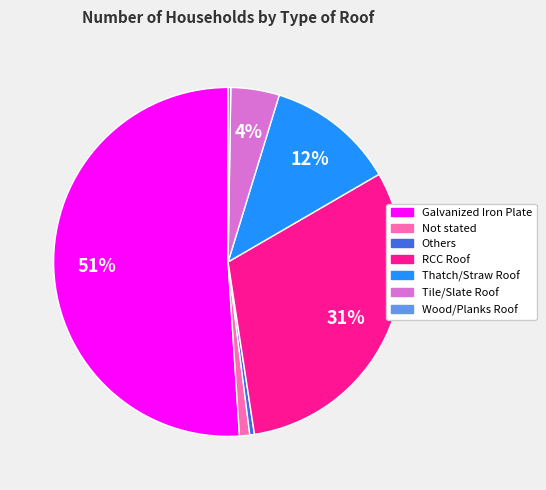

To the nearest percent, what is the average slice percentage?

14%